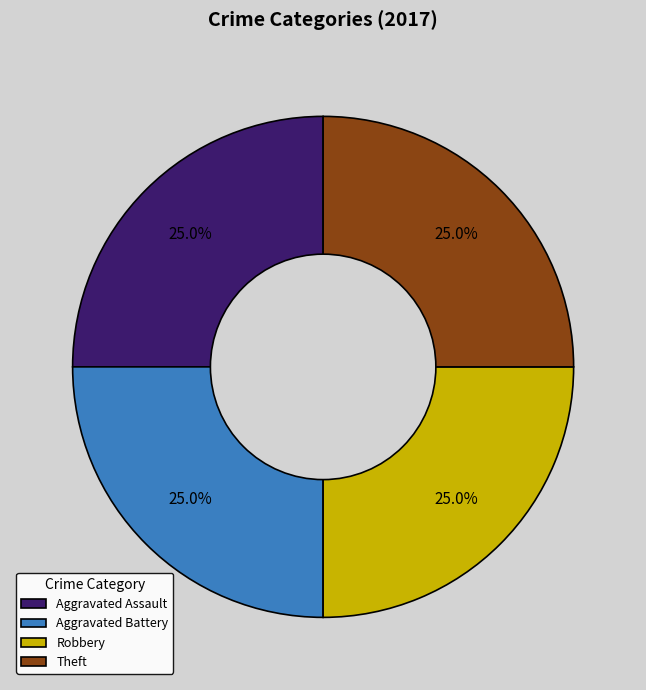

To the nearest percent, what is the combined percentage of Aggravated Assault and Aggravated Battery?

50%